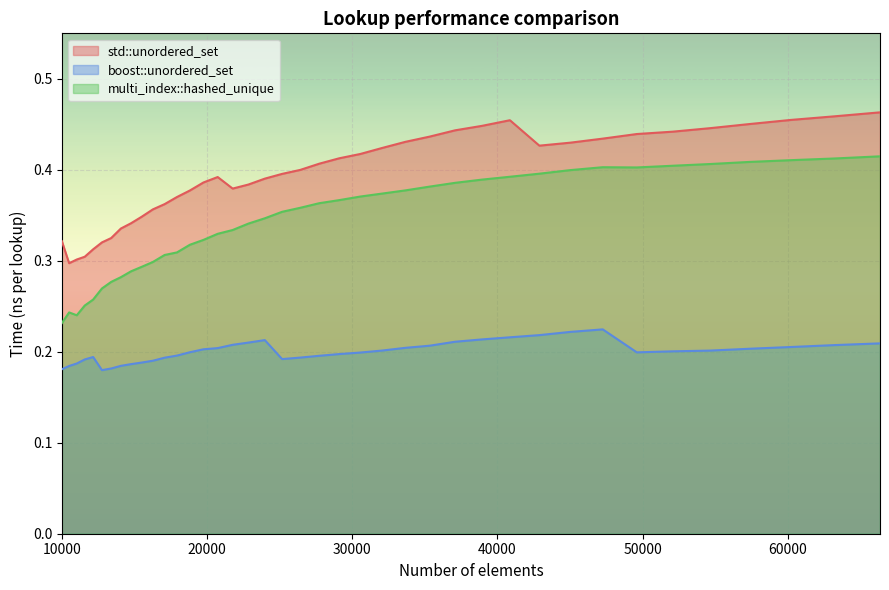

Rank the series by their maximum value, from lowest to highest.

boost::unordered_set, multi_index::hashed_unique, std::unordered_set